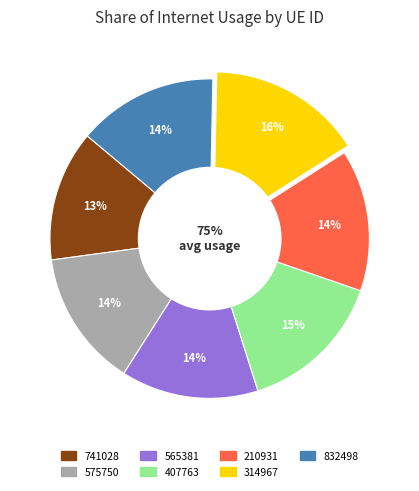

To the nearest percent, what percentage of the pie is 210931?

14%